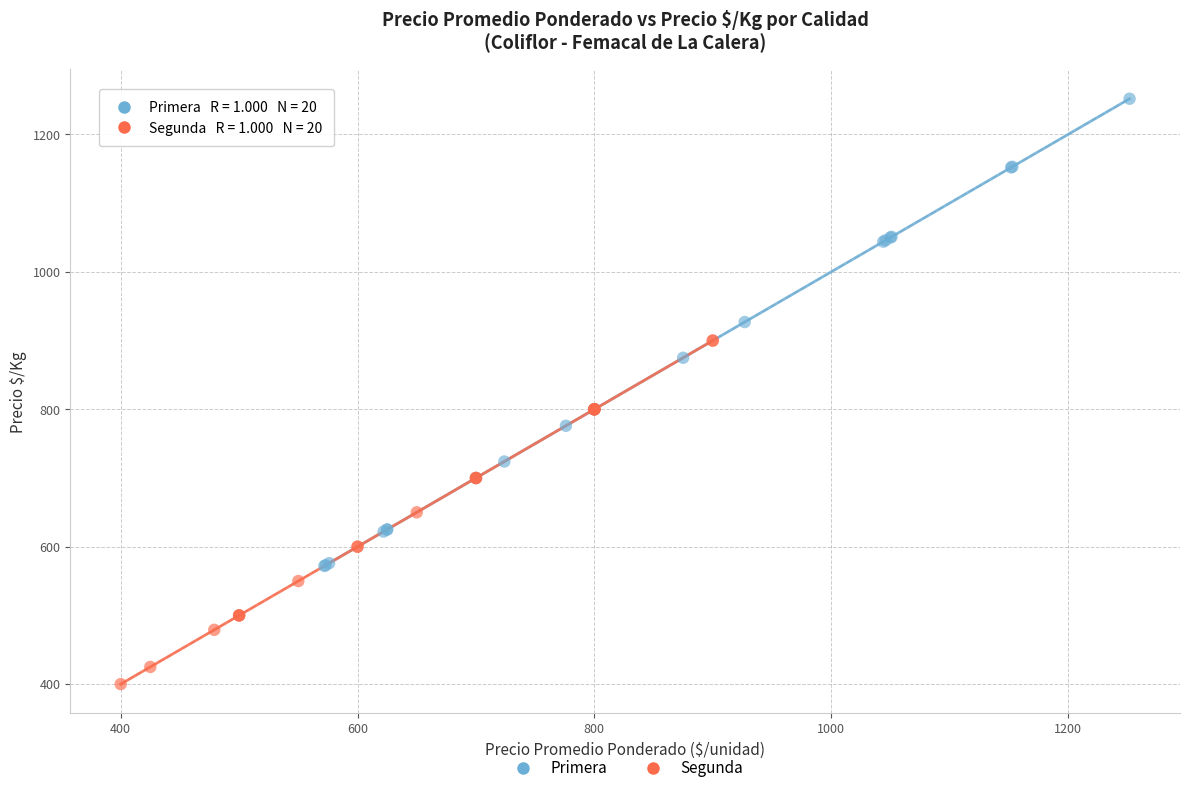

Which series reaches the minimum Y coordinate?

Segunda